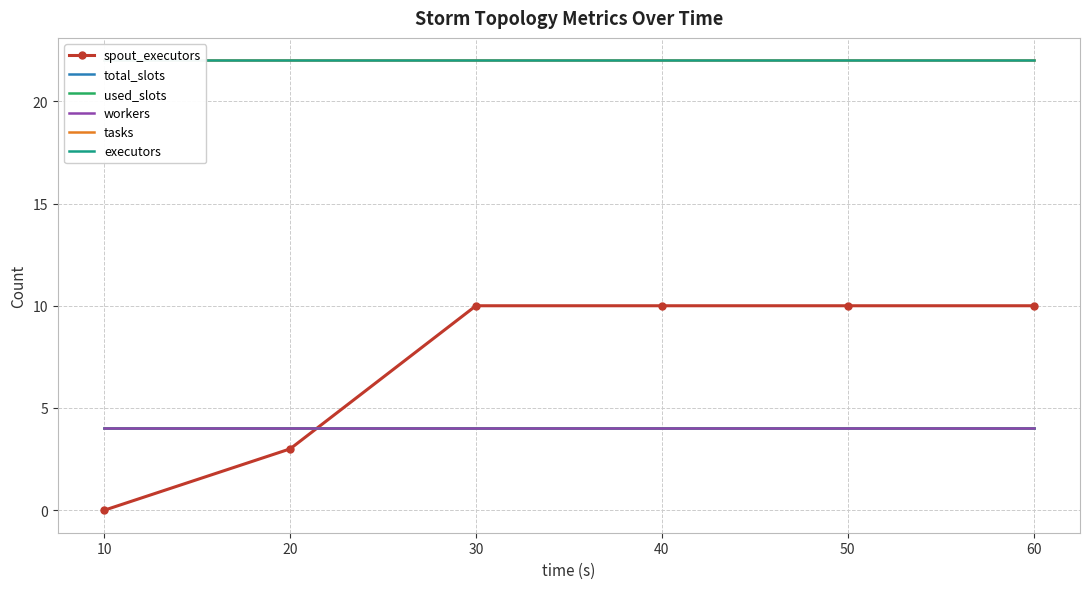

Which has a higher value, 60 or 20?

60